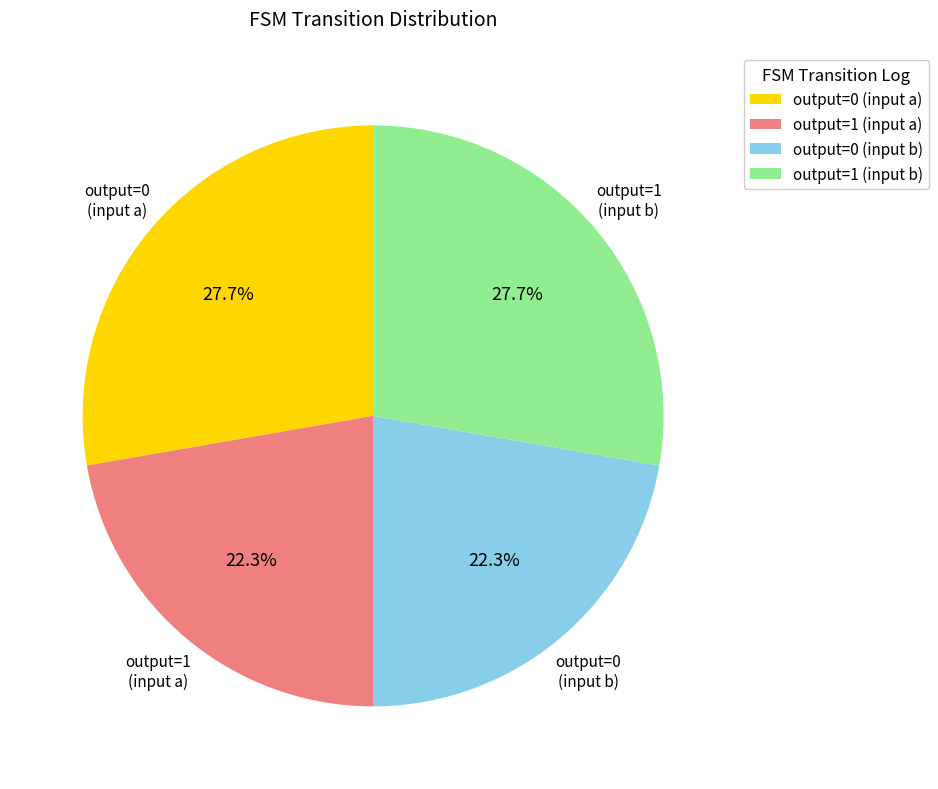

What is the ratio of the value at output=0 (input a) to the value at output=0 (input b)?

1.2